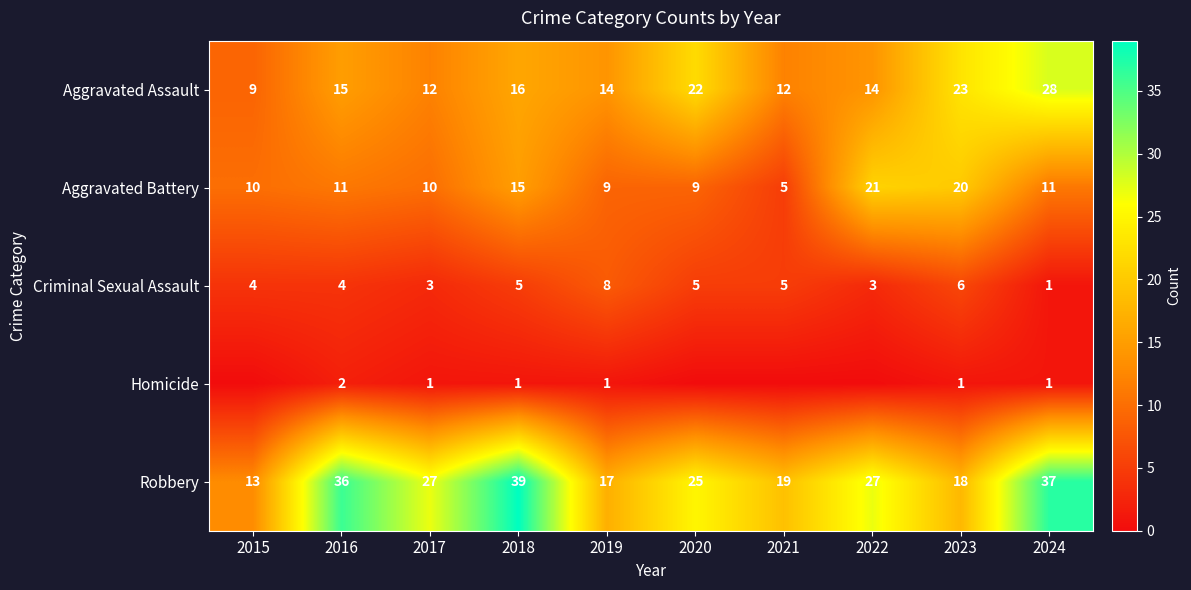

At which label does Robbery first exceed 27?

2016